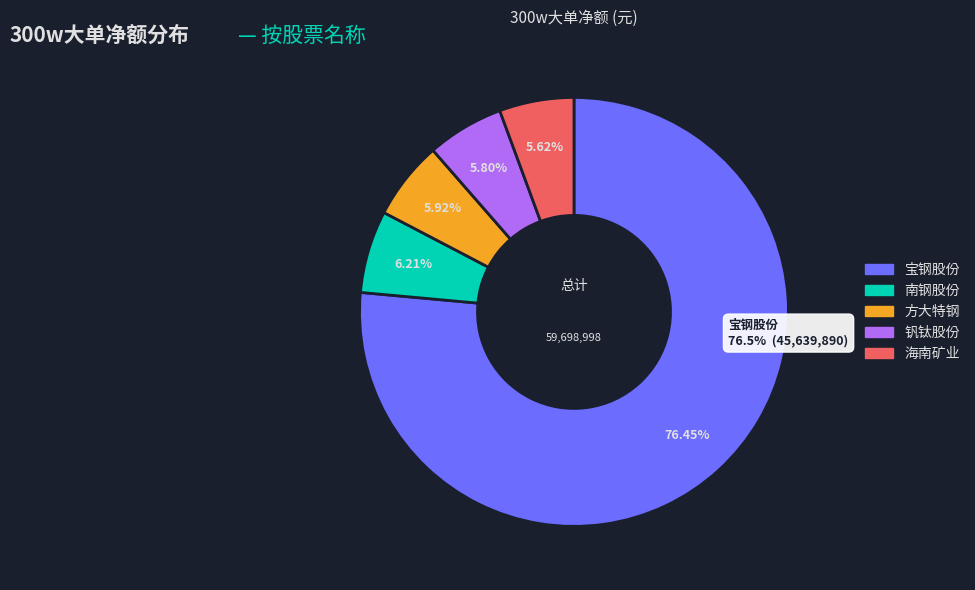

Which category accounts for the majority?

宝钢股份